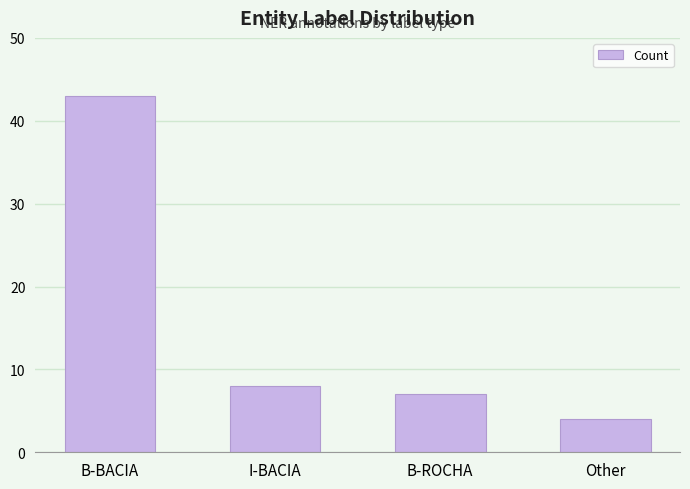

At which label does the data first exceed 8?

B-BACIA